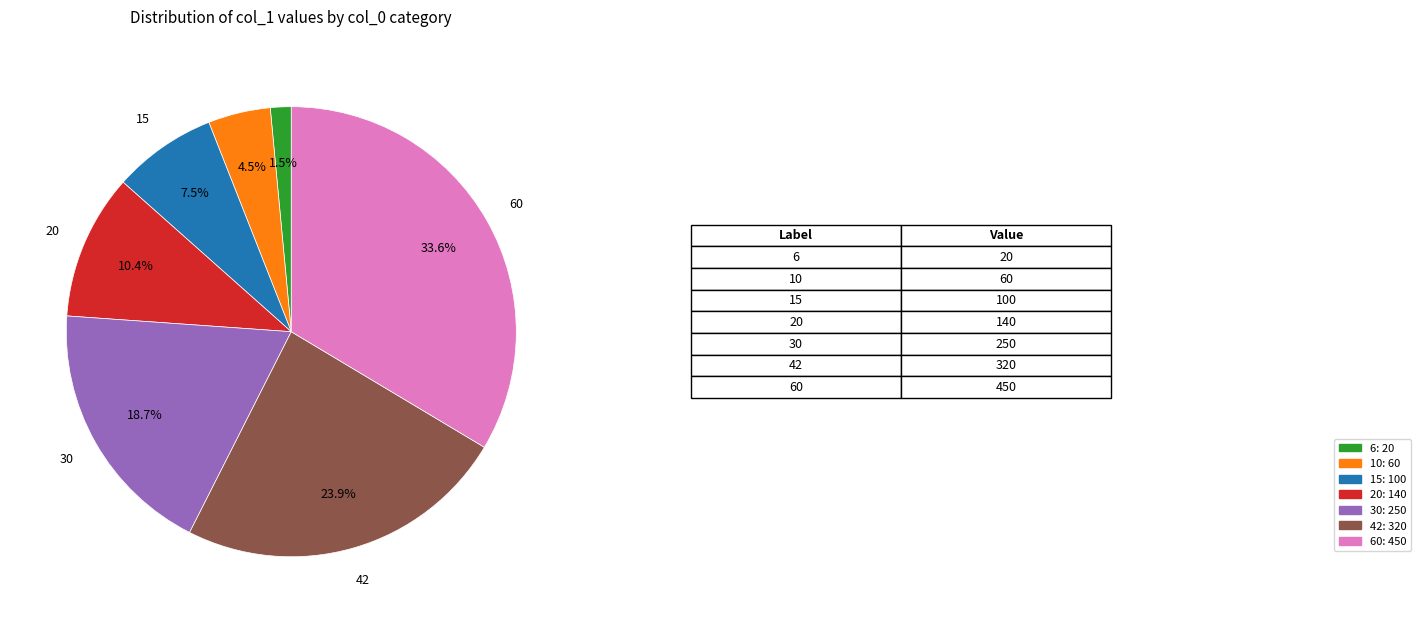

Does any single category account for the majority?

No